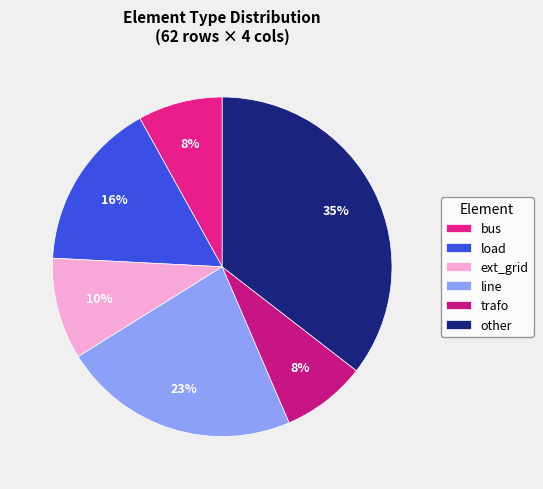

To the nearest percent, what percentage of the pie is load?

16%